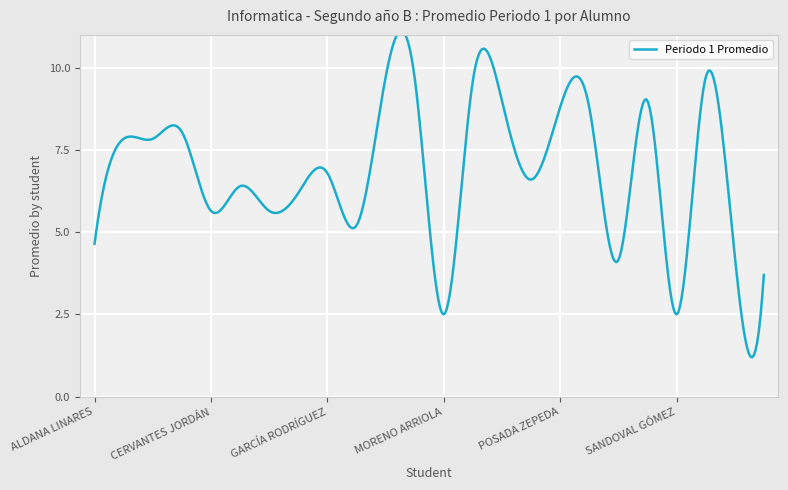

At which label is the value closest to 6?

GARCÍA QUEZADA